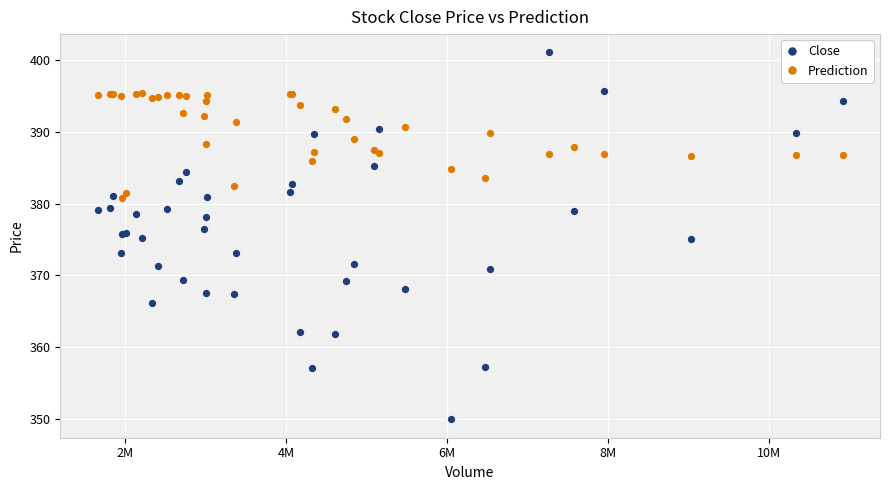

Which series contains the highest Y value?

Close